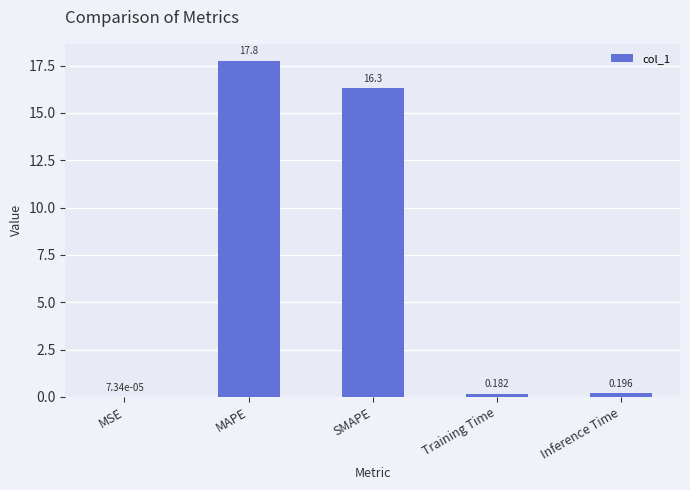

Which category has the highest value across all series?

MAPE